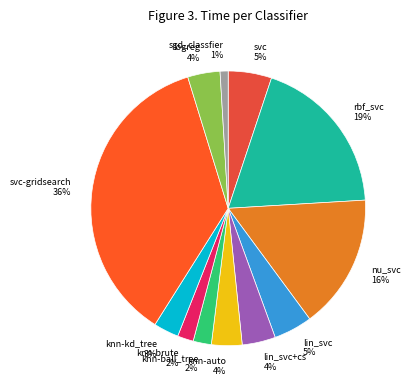

Which has a higher value, svc-gridsearch 36% or lin_svc+cs 4%?

svc-gridsearch 36%